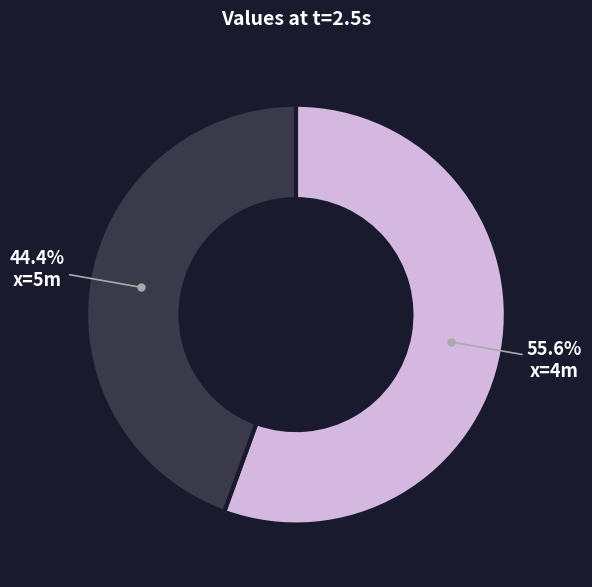

Is there a majority slice in this chart?

Yes